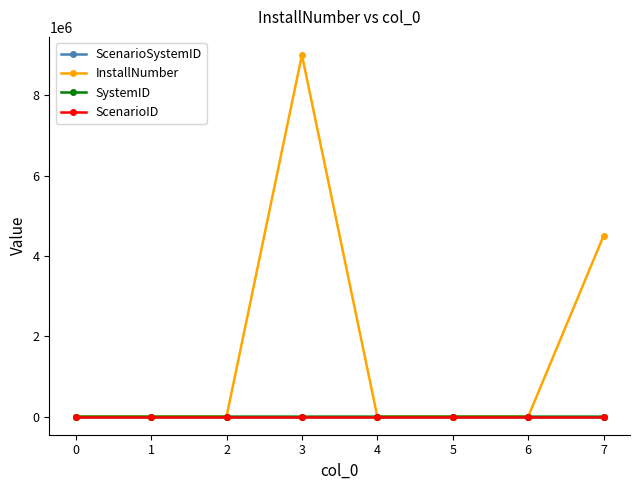

What are all the series names shown in the legend?

ScenarioSystemID, InstallNumber, SystemID, ScenarioID